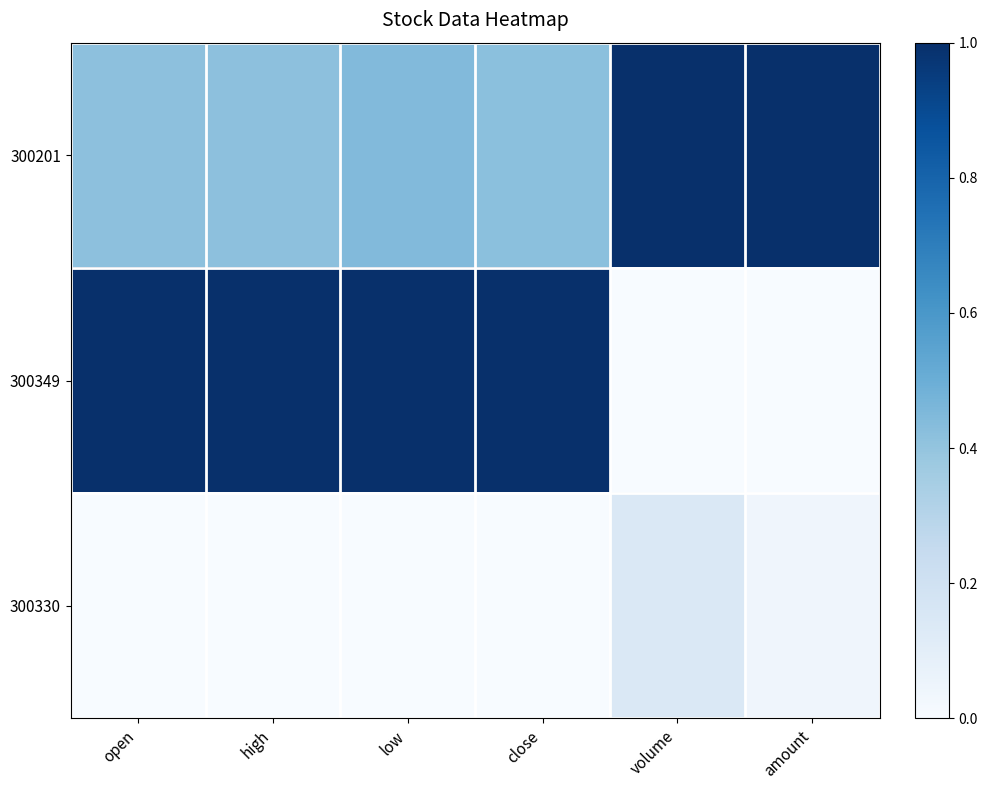

At which category is the sum across all series the highest?

low